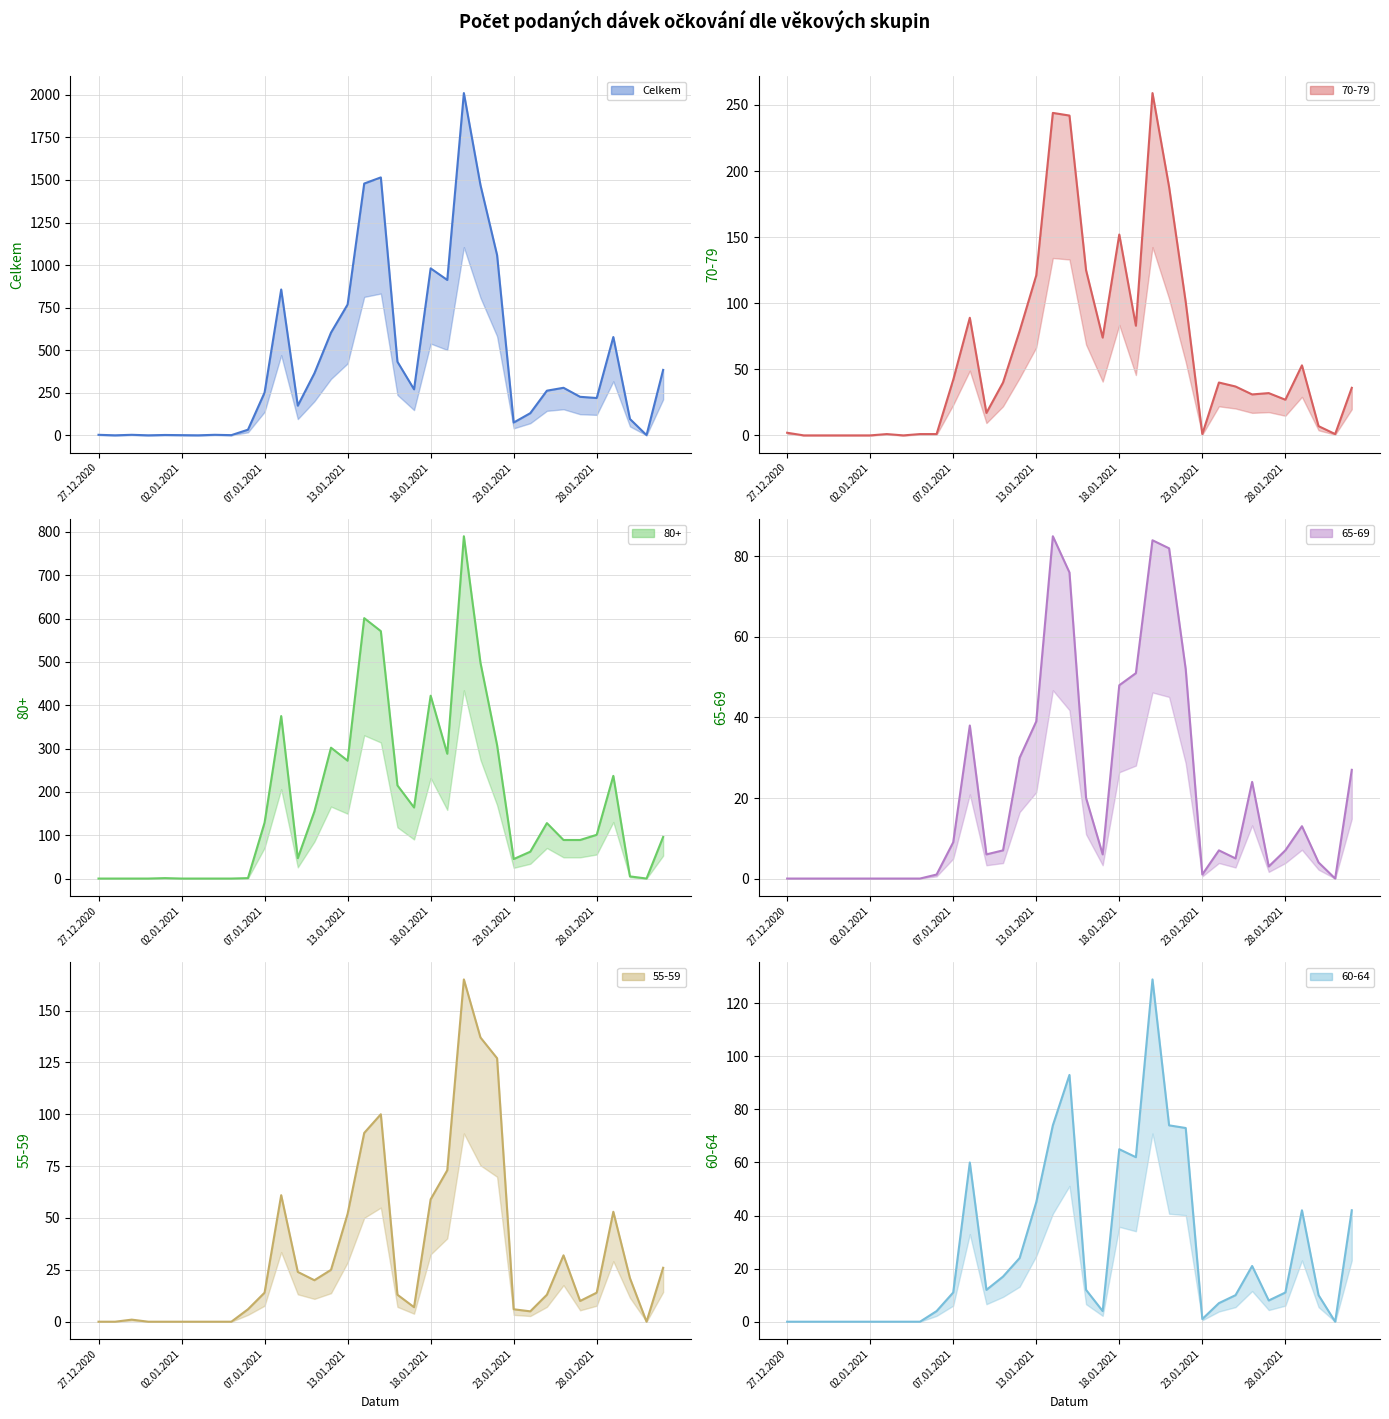

At which category is the sum across all series the highest?

22